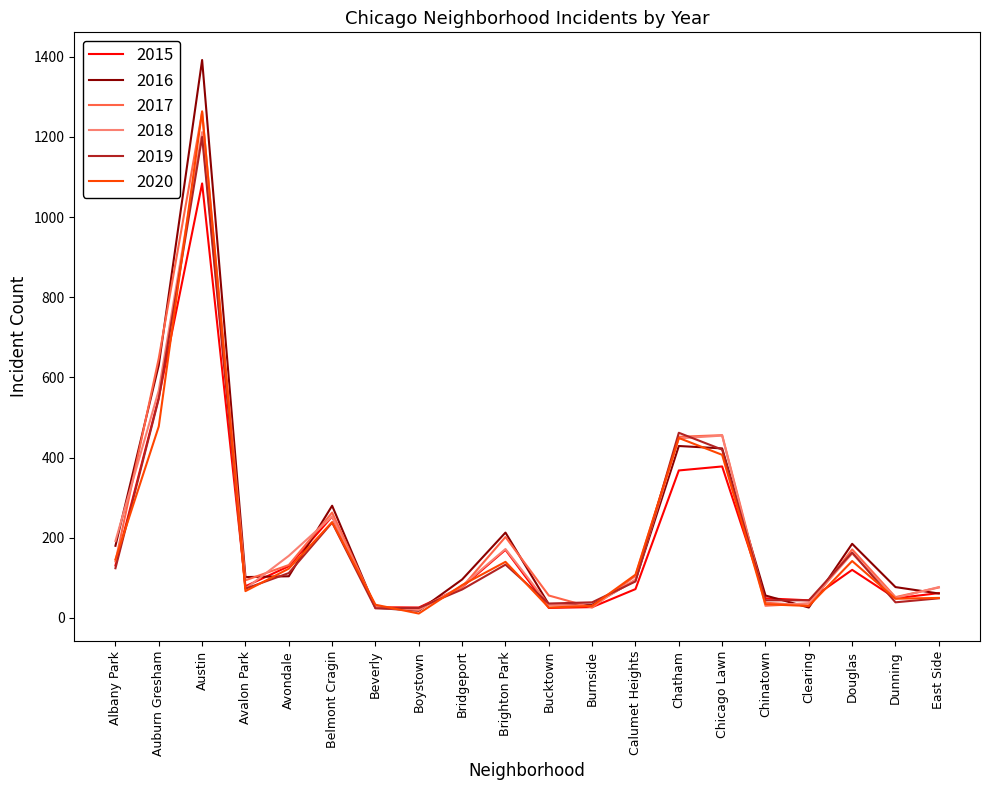

Which label corresponds to the smallest value in the chart?

Boystown